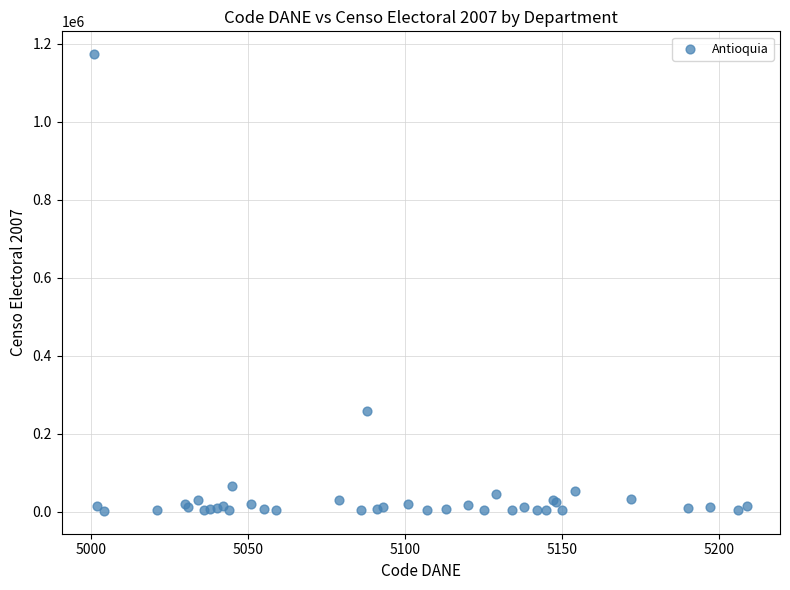

What Y value in the scatter plot is closest to 587760?

257526